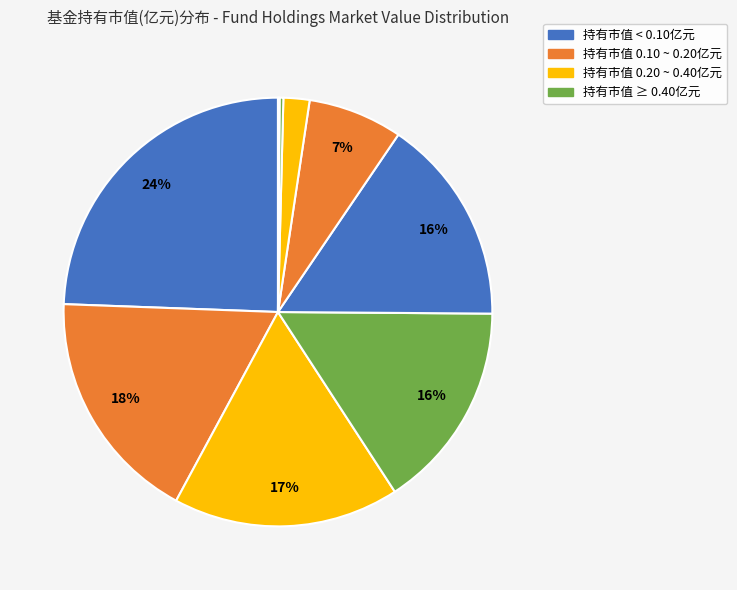

Count the number of slices in the pie.

9